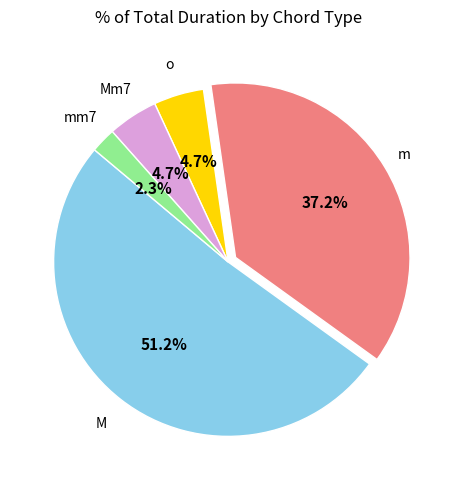

Is there a majority slice in this chart?

Yes